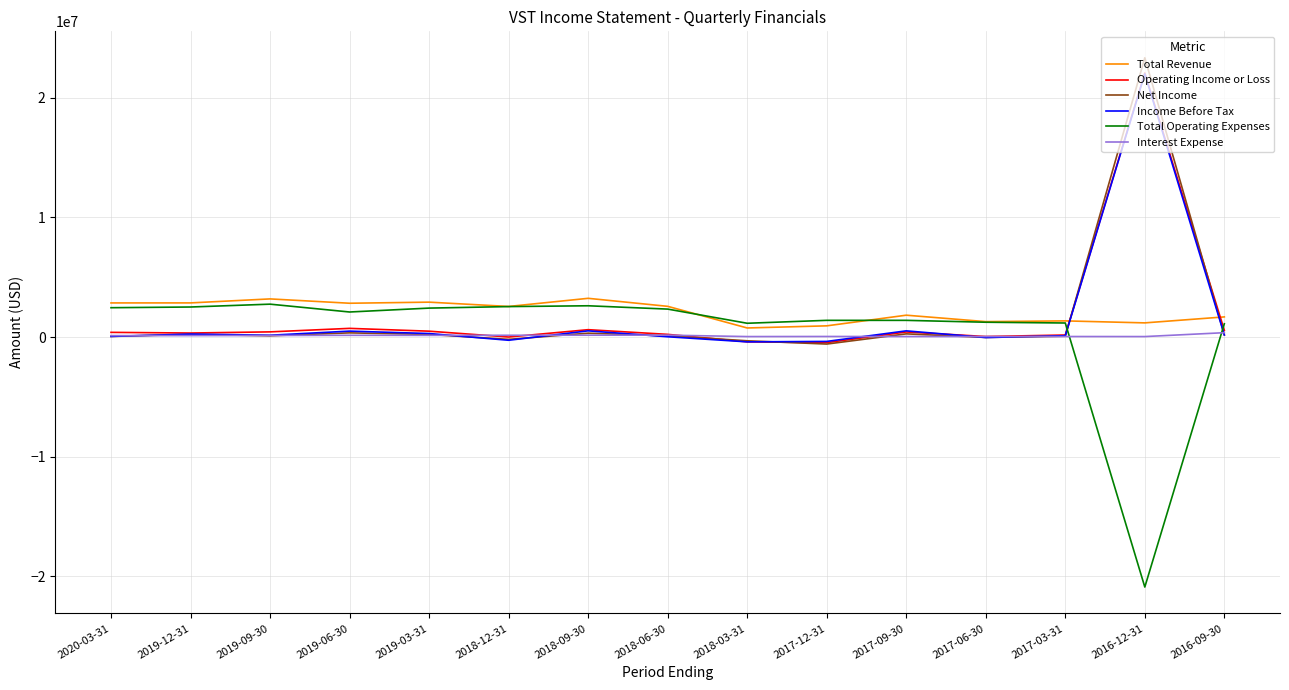

Between which two adjacent categories do Total Revenue and Income Before Tax first intersect?

2017-03-31 and 2016-12-31